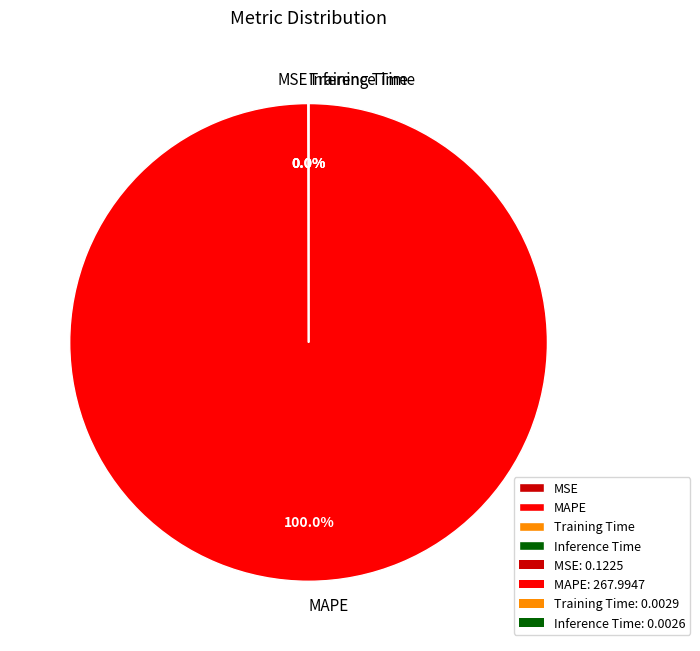

What is the largest slice in the pie chart?

MAPE